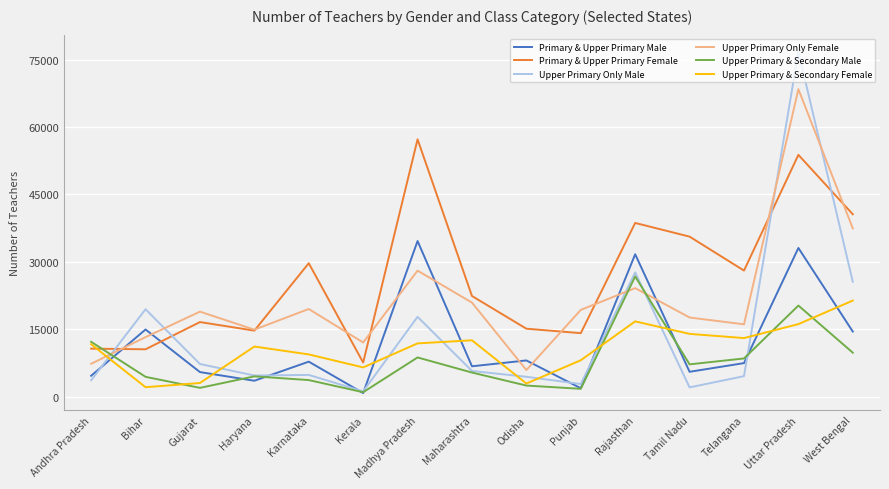

What is the difference between the maximum and minimum values in the Upper Primary Only Male series?

75596